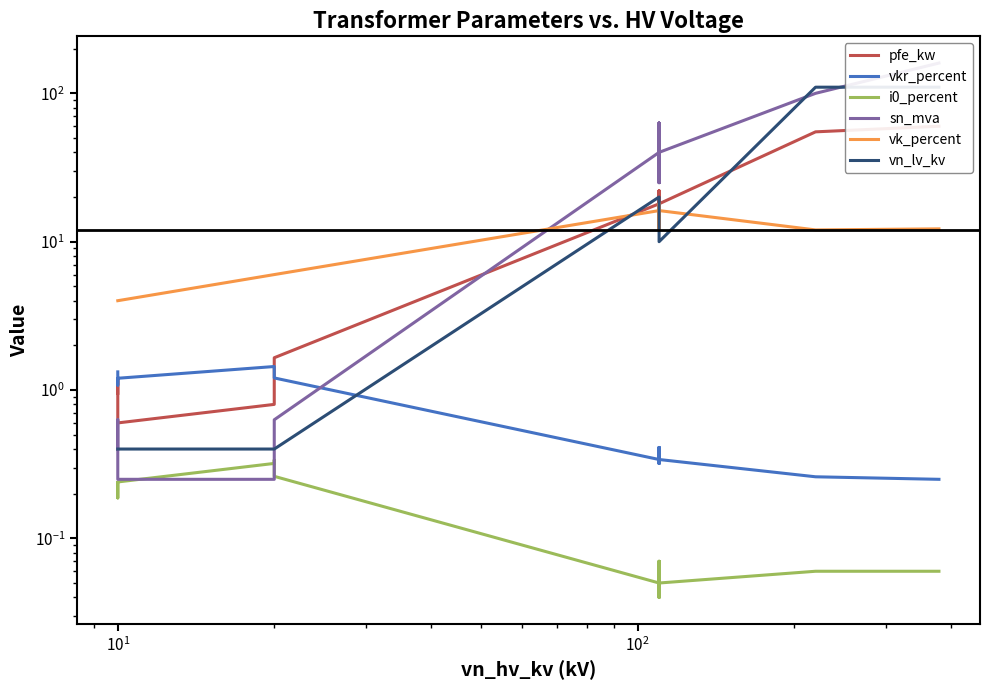

What is the label of the 13th point from the right?

$\mathdefault{10^{0}}$